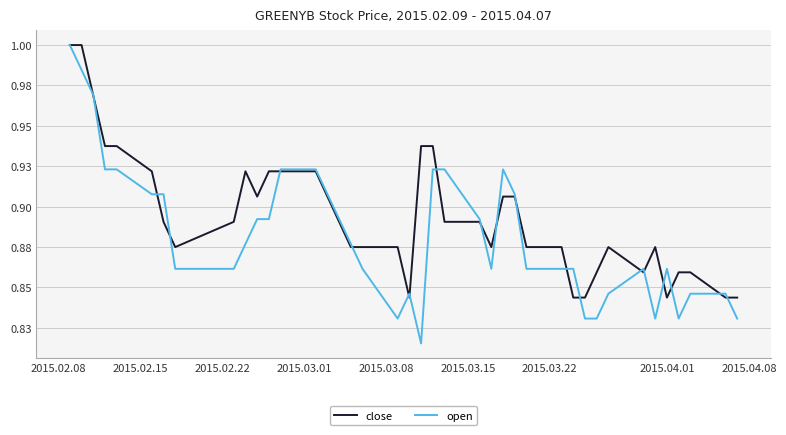

What are all the series names shown in the legend?

close, open